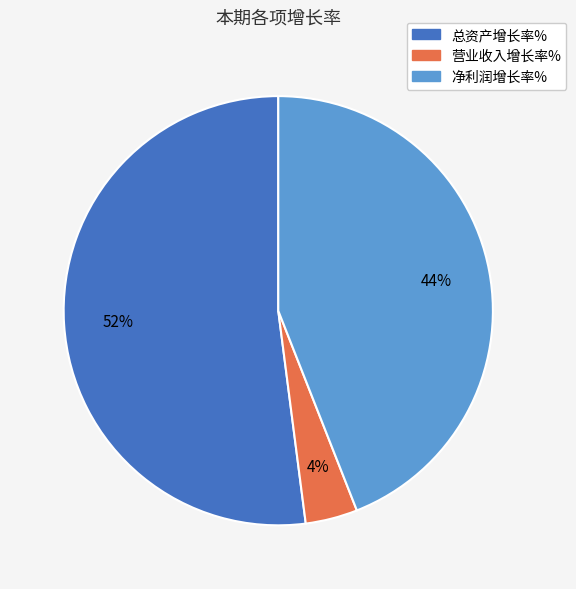

Which slice is the smallest?

营业收入增长率%